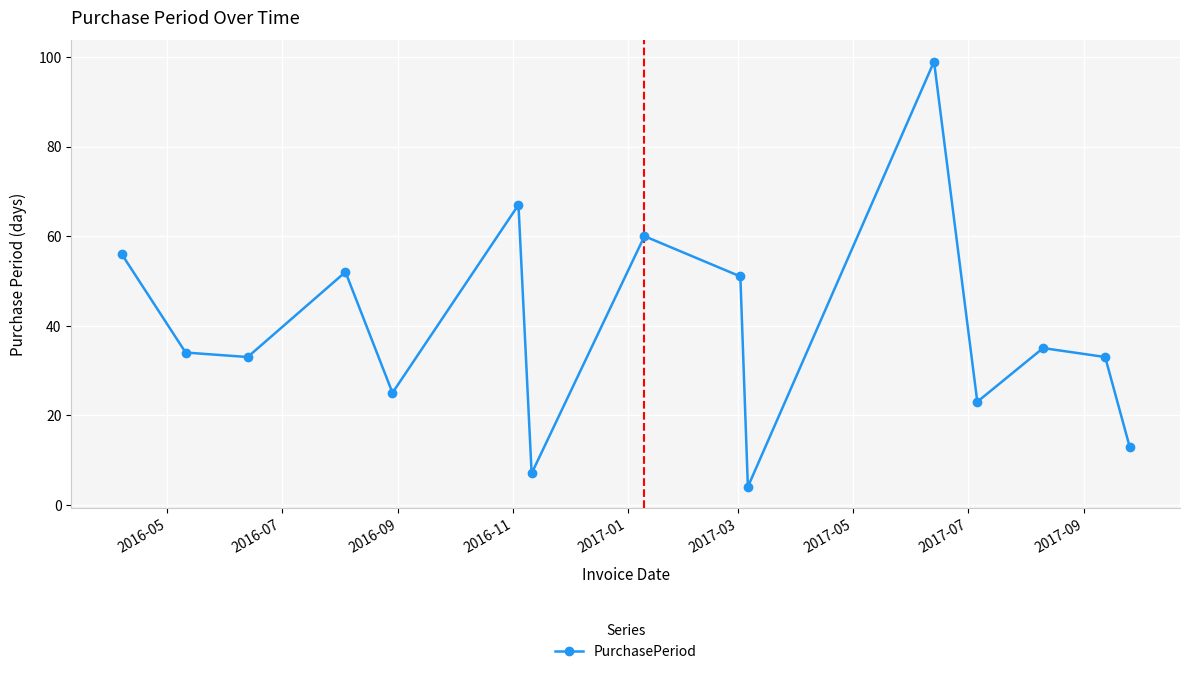

What is the maximum value shown in the chart?

99